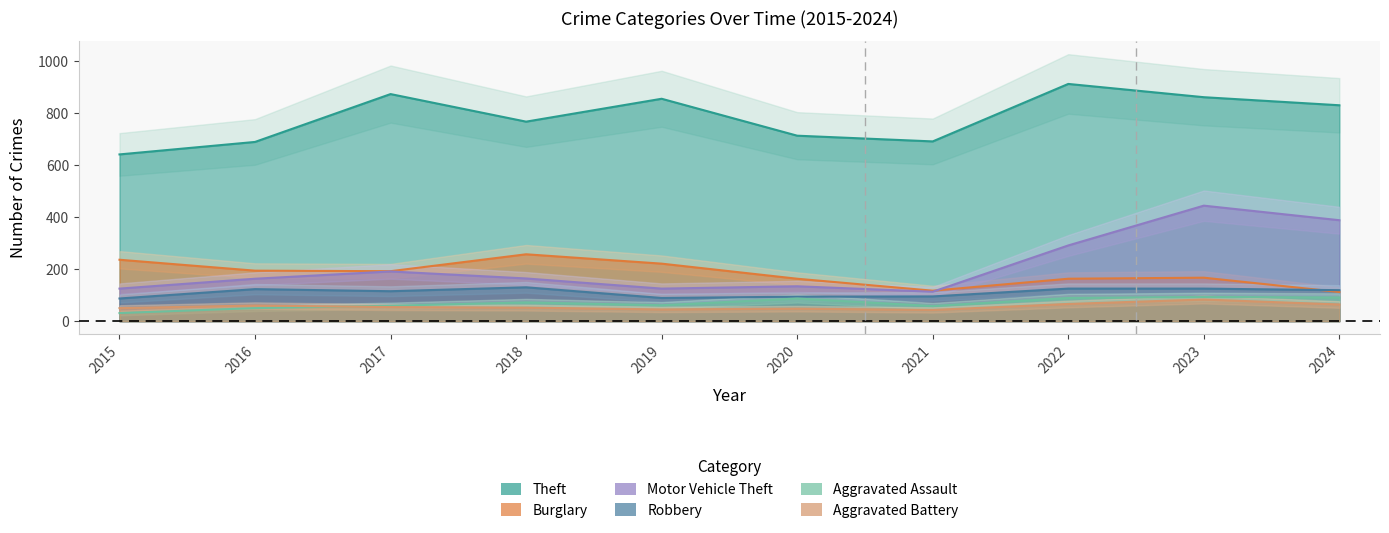

Which has a higher value, 2021 or 2016?

2021